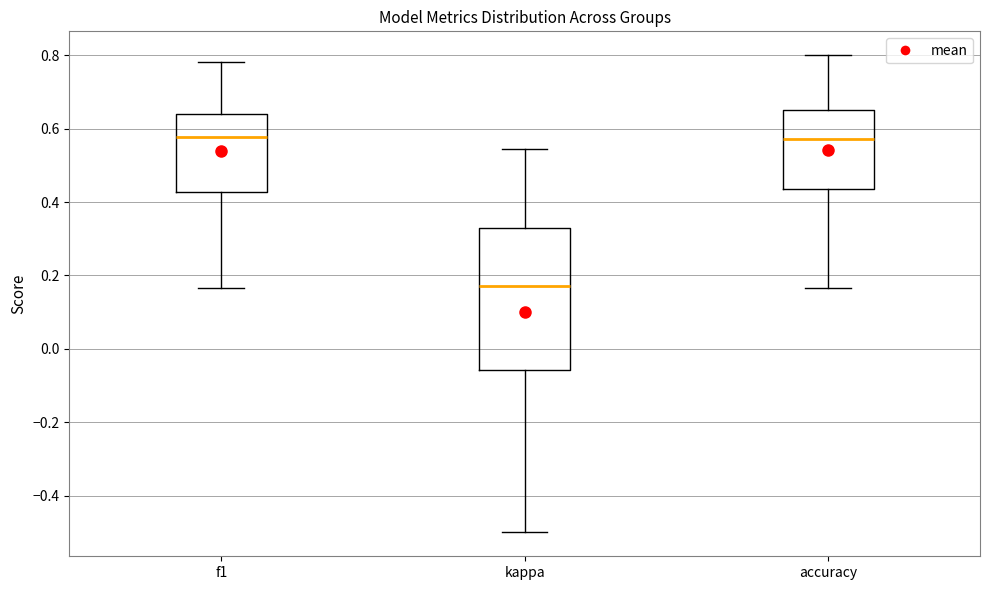

Reading left to right, transcribe this box plot: for each box, give where its median line is, the range the box spans, and where its two whiskers end, as read against the y-axis. The values are not printed on the chart, so give them approximately, as read against the axis.

f1: median 0.58, box 0.42 to 0.64, whiskers 0.16 to 0.78
kappa: median 0.18, box -0.06 to 0.34, whiskers -0.50 to 0.54
accuracy: median 0.58, box 0.44 to 0.66, whiskers 0.16 to 0.80